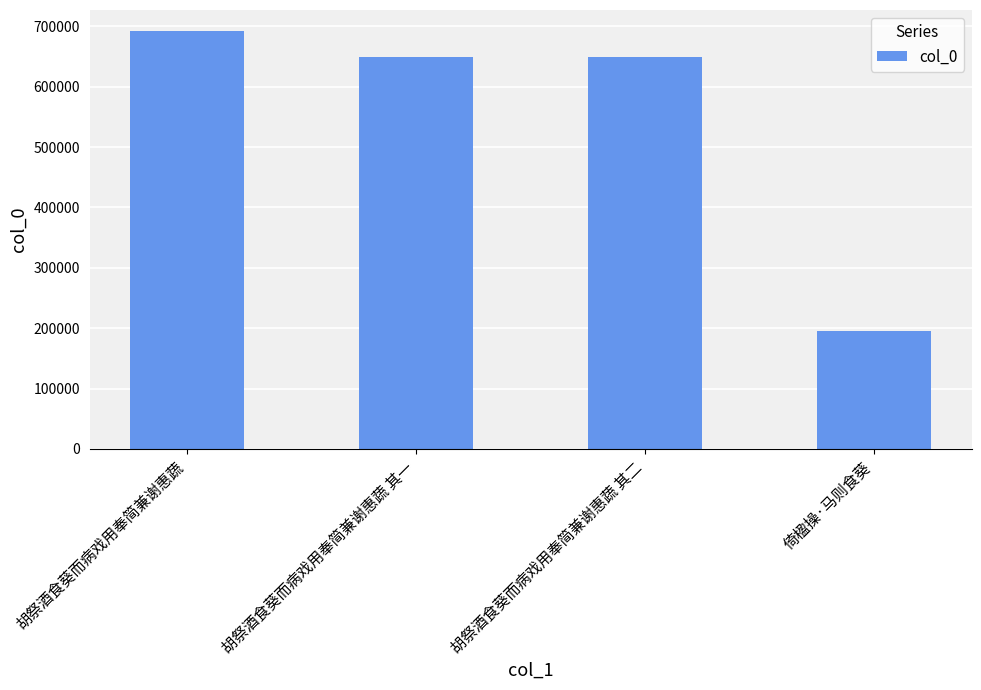

What is the smallest value displayed?

195856